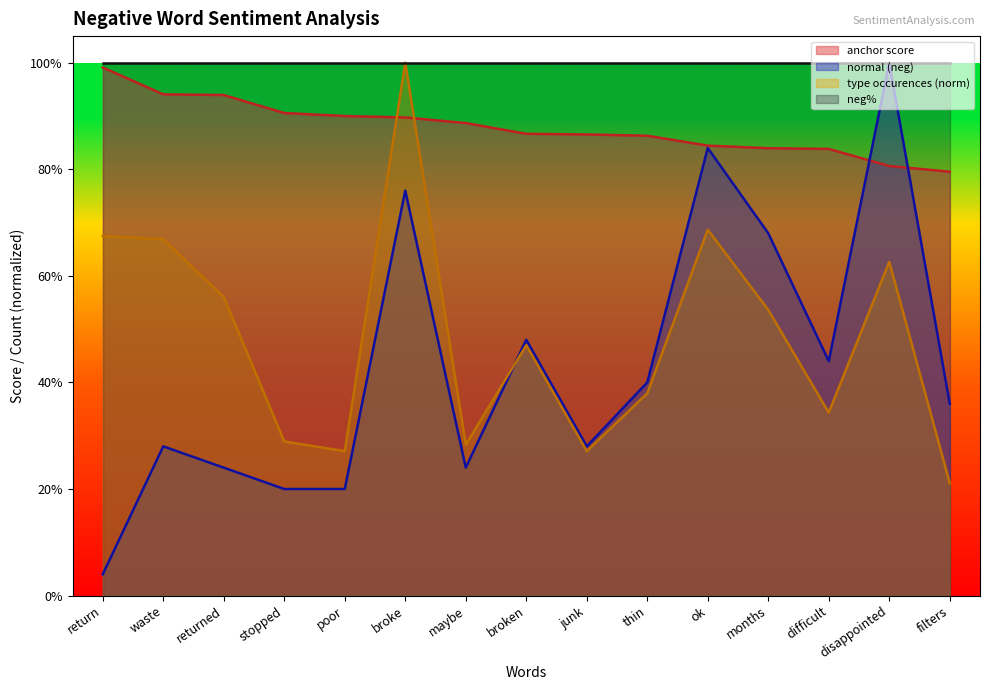

Does the chart have visible grid lines?

No